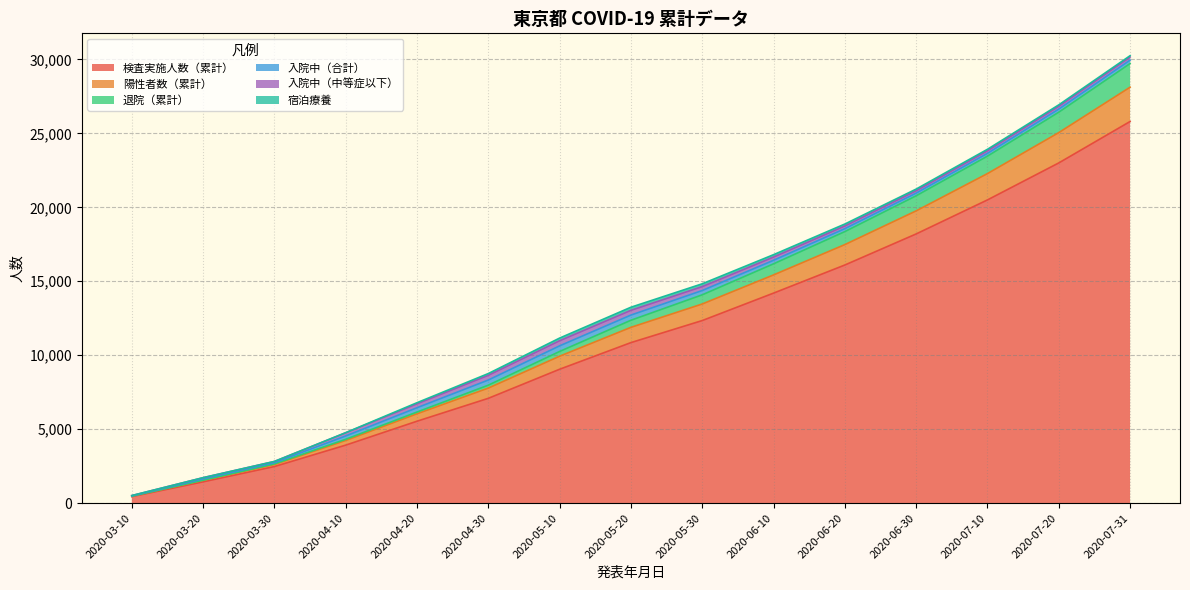

Is it true that 陽性者数（累計） equals 10362 at 2020-04-20?

False